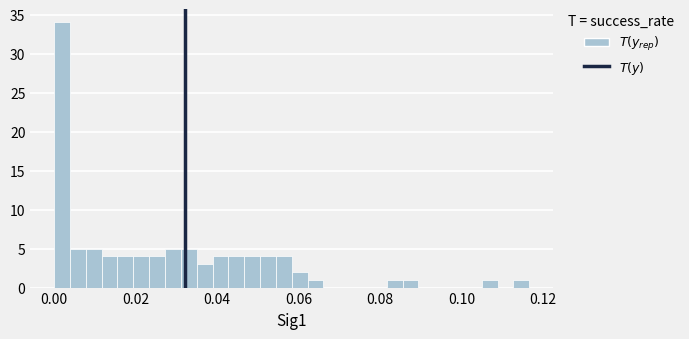

Read against the x-axis, roughly where is the centre of the tallest bar?

0.002